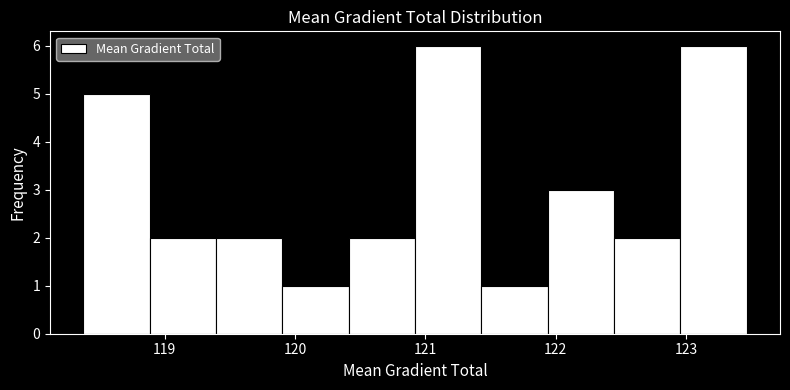

Reading left to right, transcribe this chart: for each bar, give the range it covers on the x-axis and its height. Neither the bar edges nor the heights are printed on the chart, so give them approximately, as read against the axes.

118.4 to 118.9: 5
118.9 to 119.4: 2
119.4 to 119.9: 2
119.9 to 120.4: 1
120.4 to 120.9: 2
120.9 to 121.4: 6
121.4 to 121.9: 1
121.9 to 122.4: 3
122.4 to 123.0: 2
123.0 to 123.5: 6